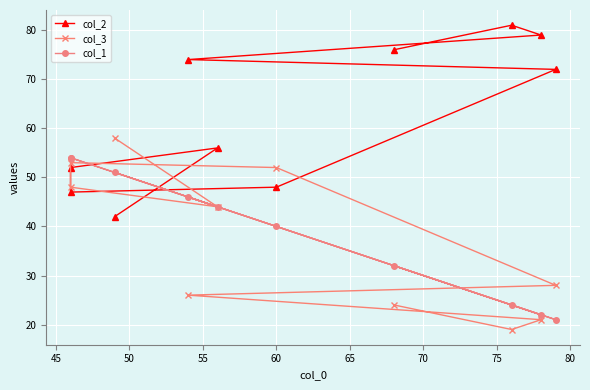

What is the greatest value displayed?

81